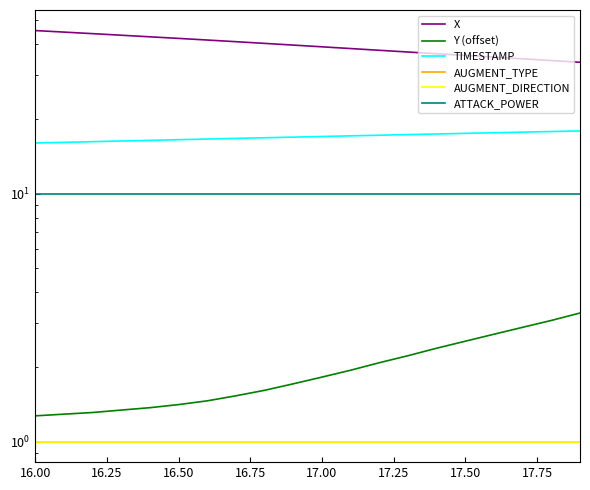

Where does the X series first go above 39?

16.00